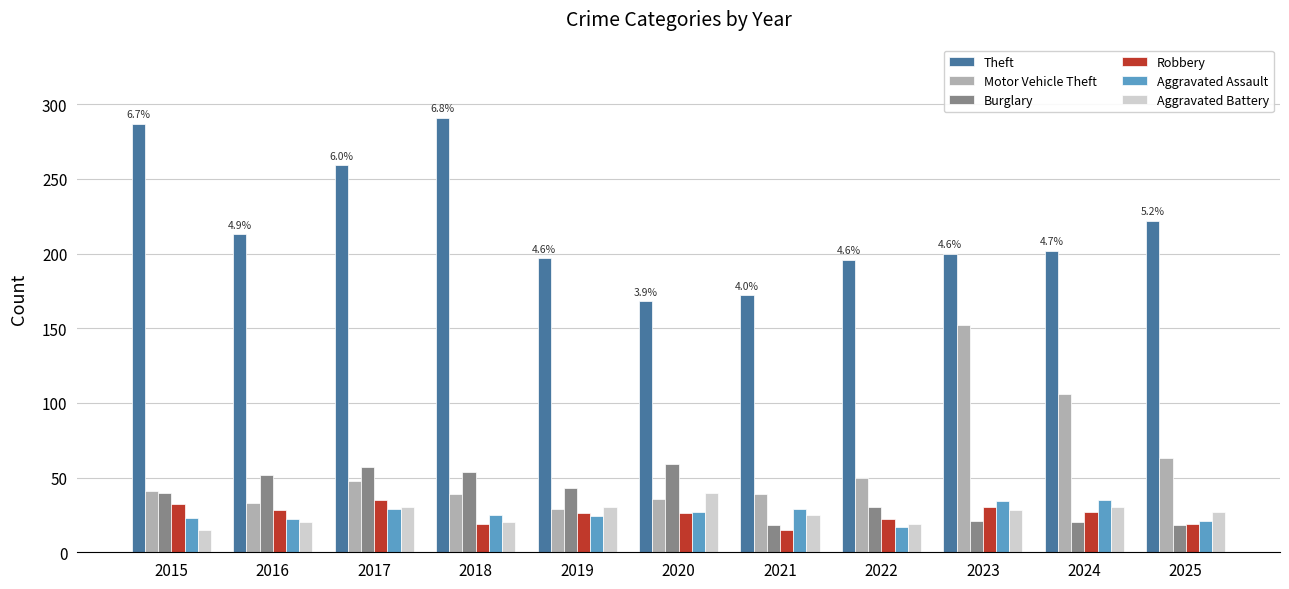

What is the average value of the Motor Vehicle Theft series?

58